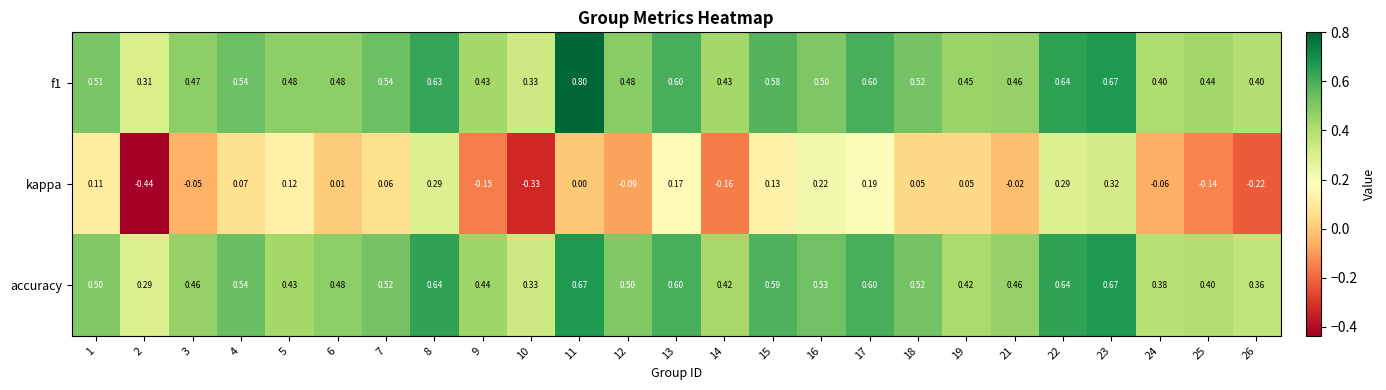

At which category is the sum across all series the highest?

23